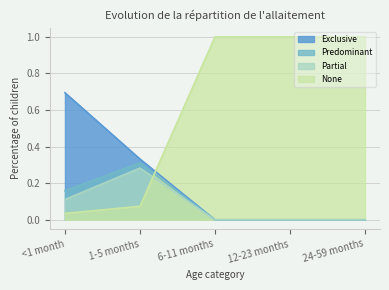

Rank the categories by Exclusive value from lowest to highest.

6-11 months, 12-23 months, 24-59 months, 1-5 months, <1 month